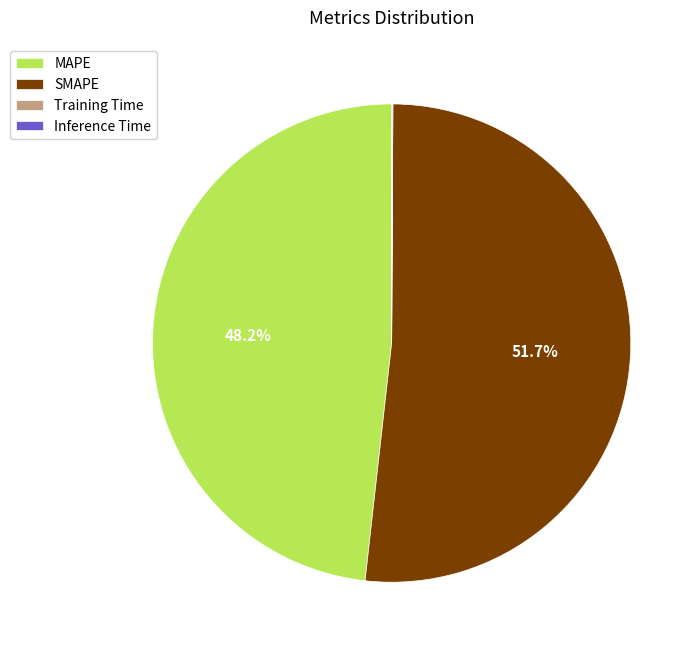

Is it true that SMAPE is 52% of the pie?

True